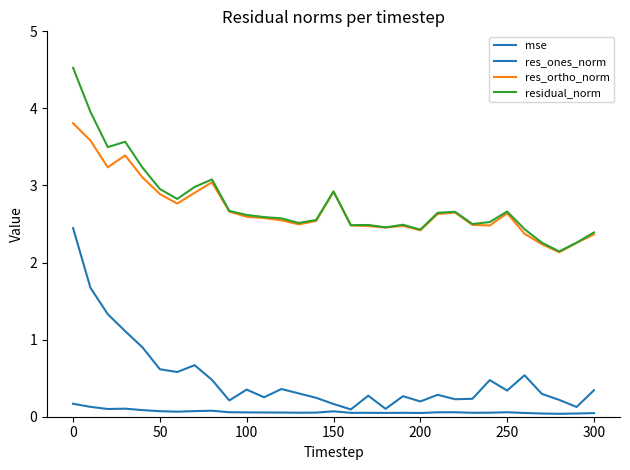

How many lines are shown in the chart?

4